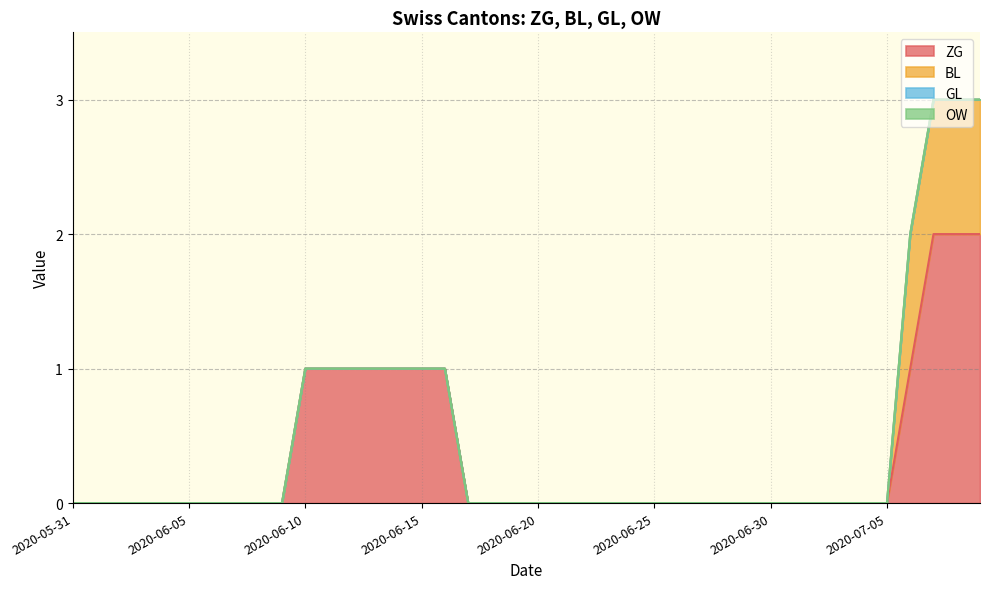

What is the label of the 26th point from the right?

2020-06-14